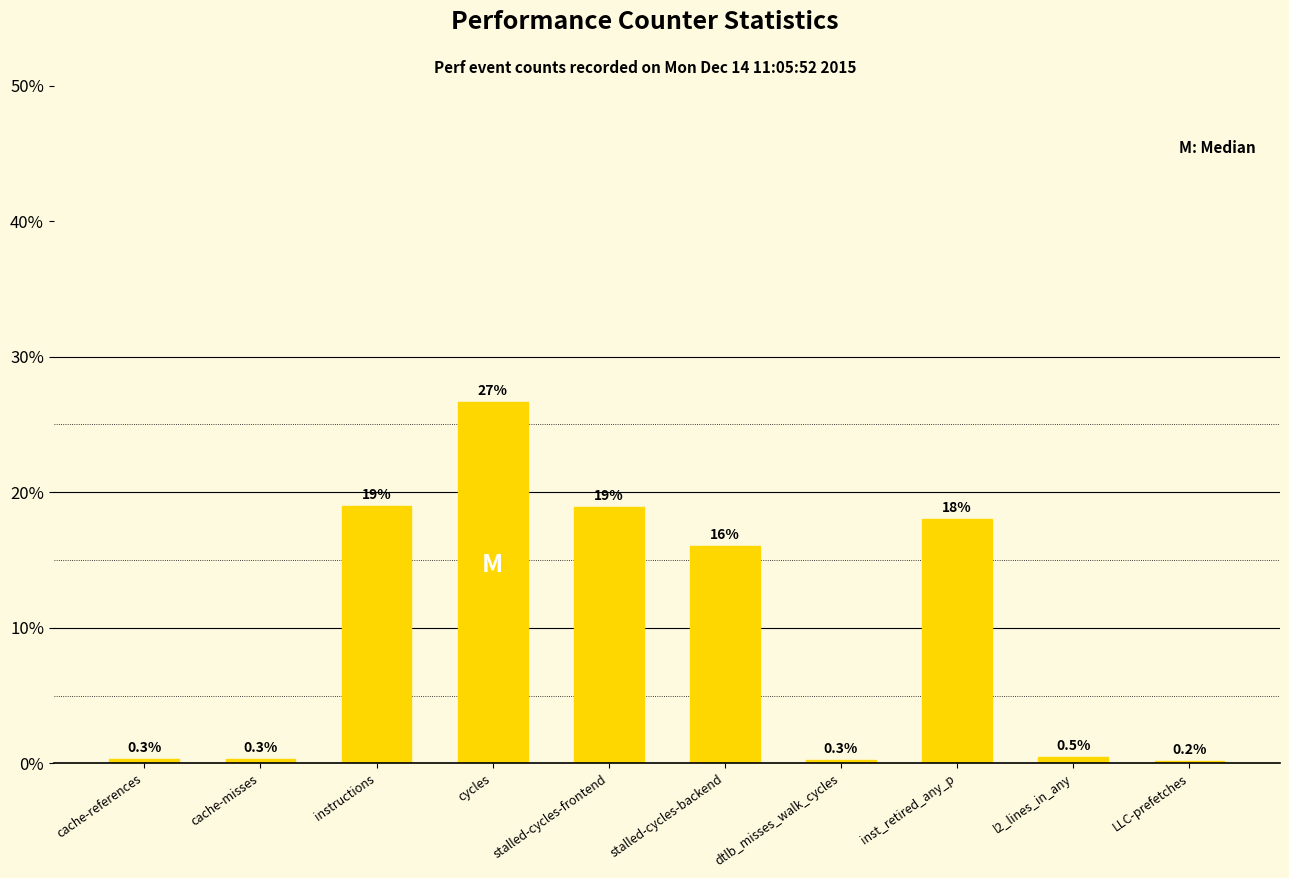

What is the difference between the second highest and second lowest values?

18.7